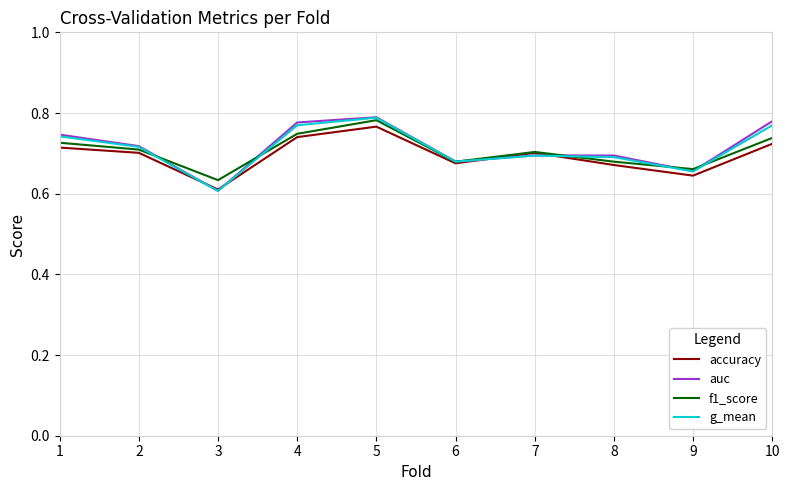

The auc series shows 0.5 at 6. True or false?

False